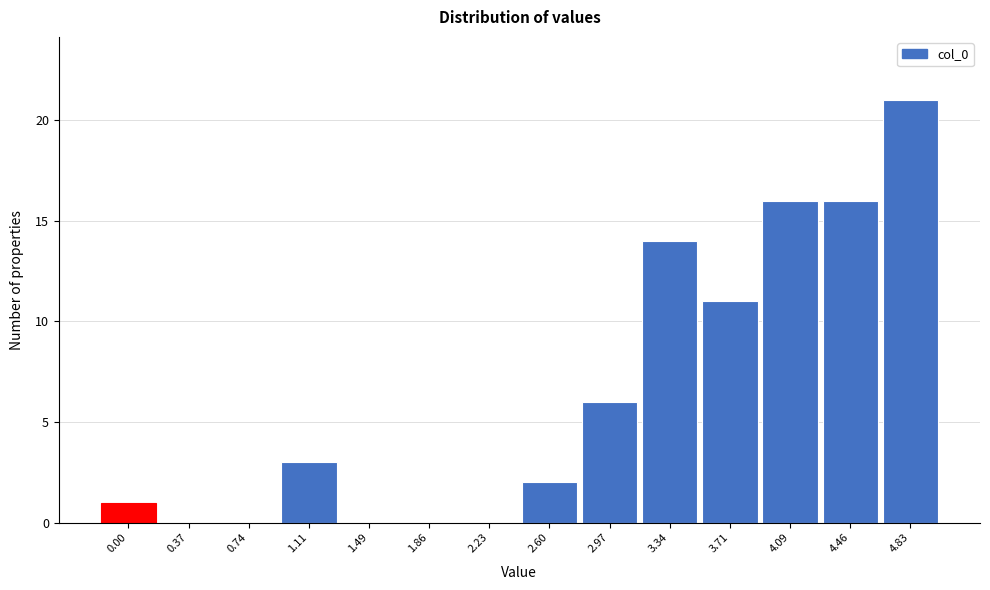

Reading left to right, what are all the values shown in this chart?

0.00=1	0.37=0	0.74=0	1.11=3	1.49=0	1.86=0	2.23=0	2.60=2	2.97=6	3.34=14	3.71=11	4.09=16	4.46=16	4.83=21